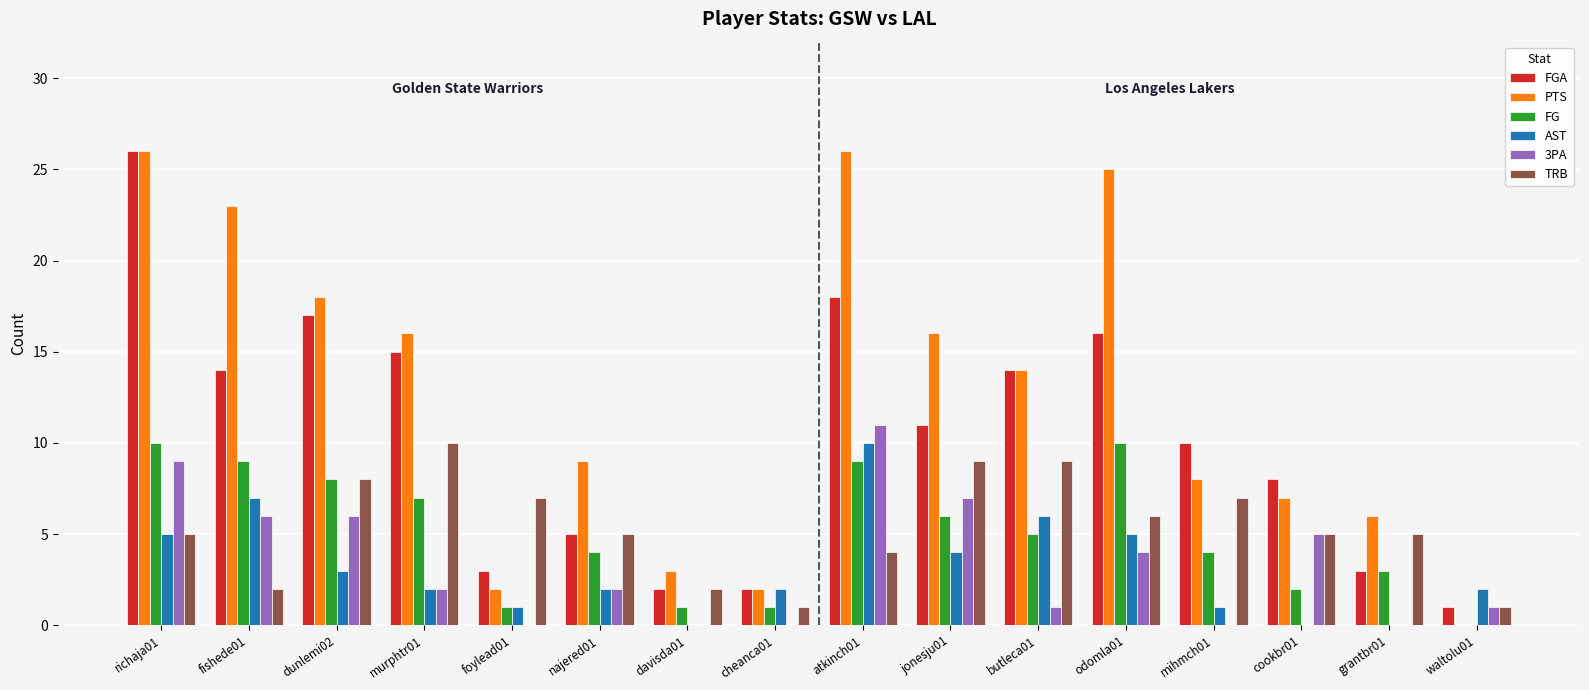

Is the value of 3PA at richaja01 greater than the value of AST at mihmch01?

Yes